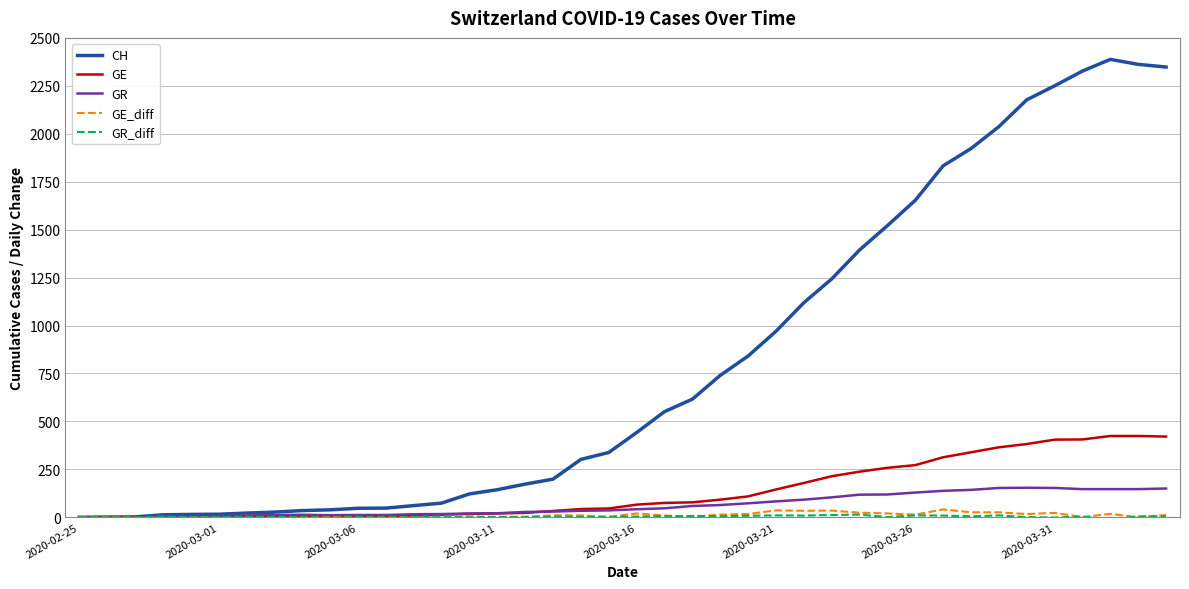

What is the difference between the maximum and minimum values in the GE_diff series?

41